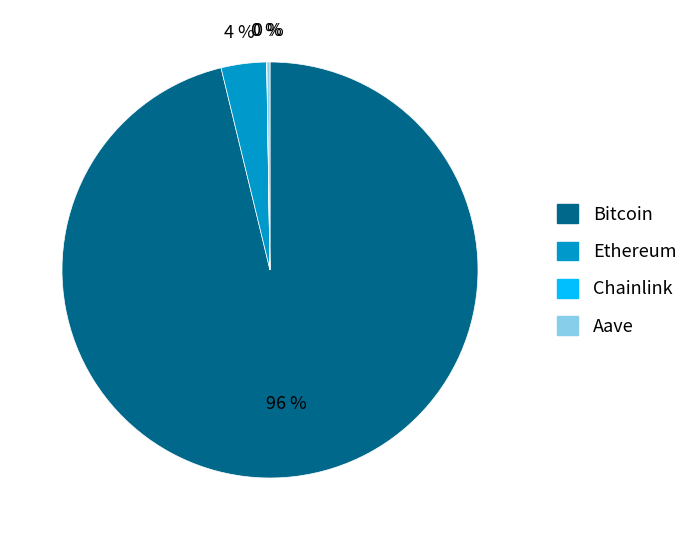

Which category has the biggest portion of the pie?

Bitcoin